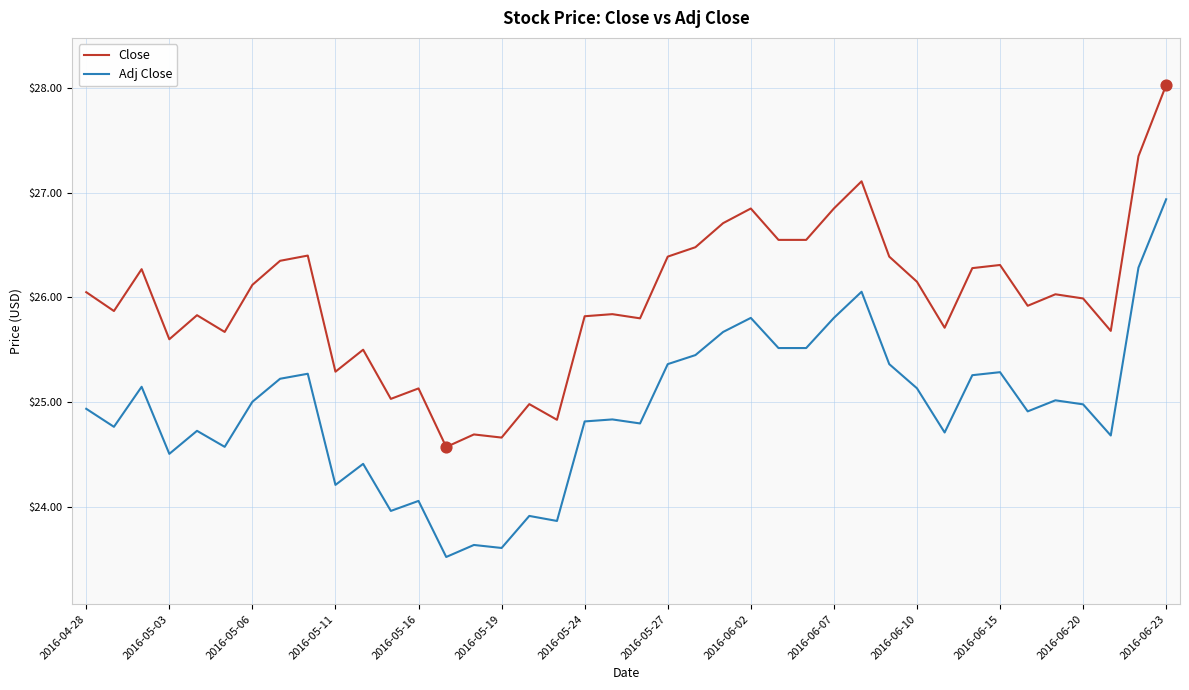

Which series has the largest total across all categories?

Close